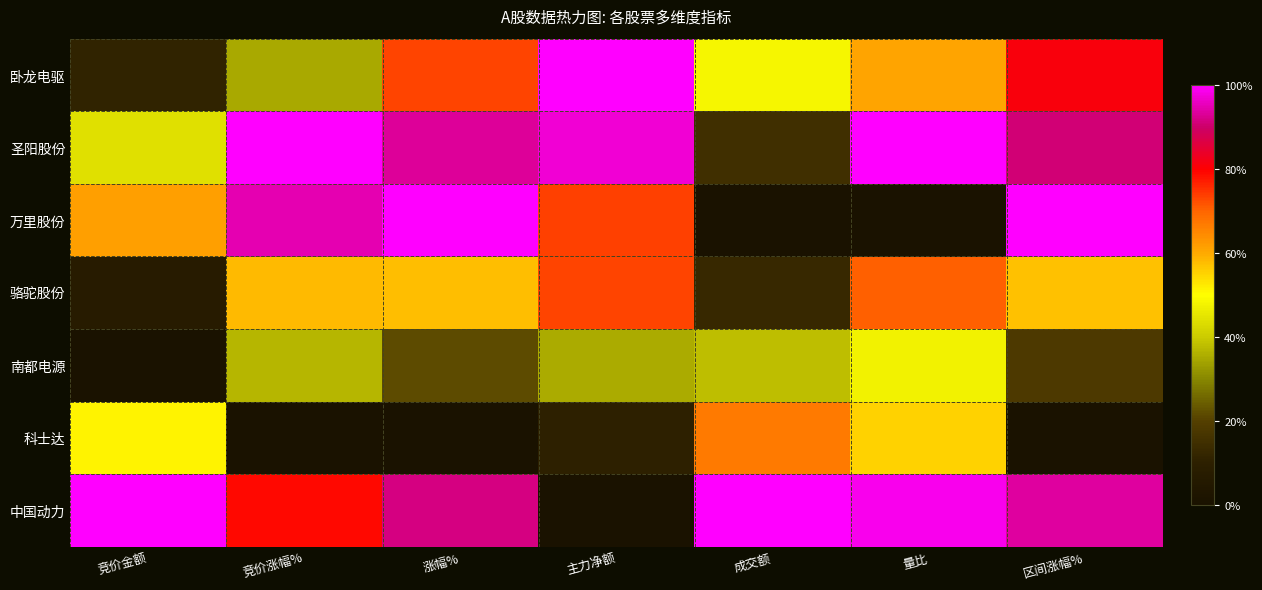

What is the difference between the highest and lowest values at 量比?

1.0